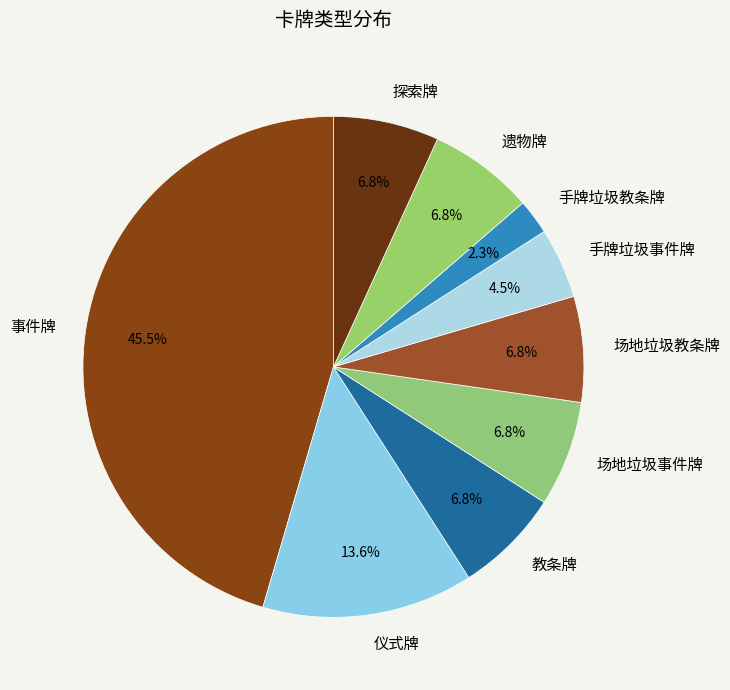

Does 探索牌 account for over 50% of the chart?

No